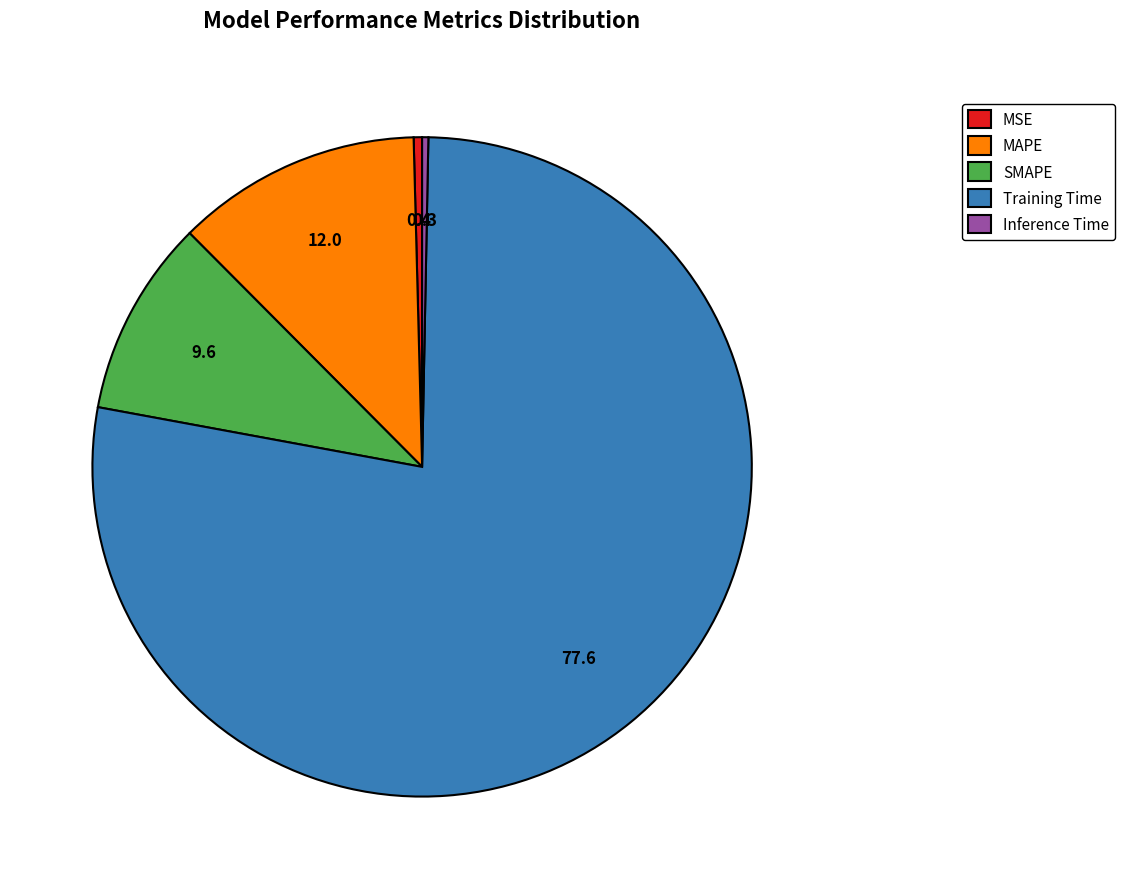

Which slice represents more than half of the pie?

Training Time